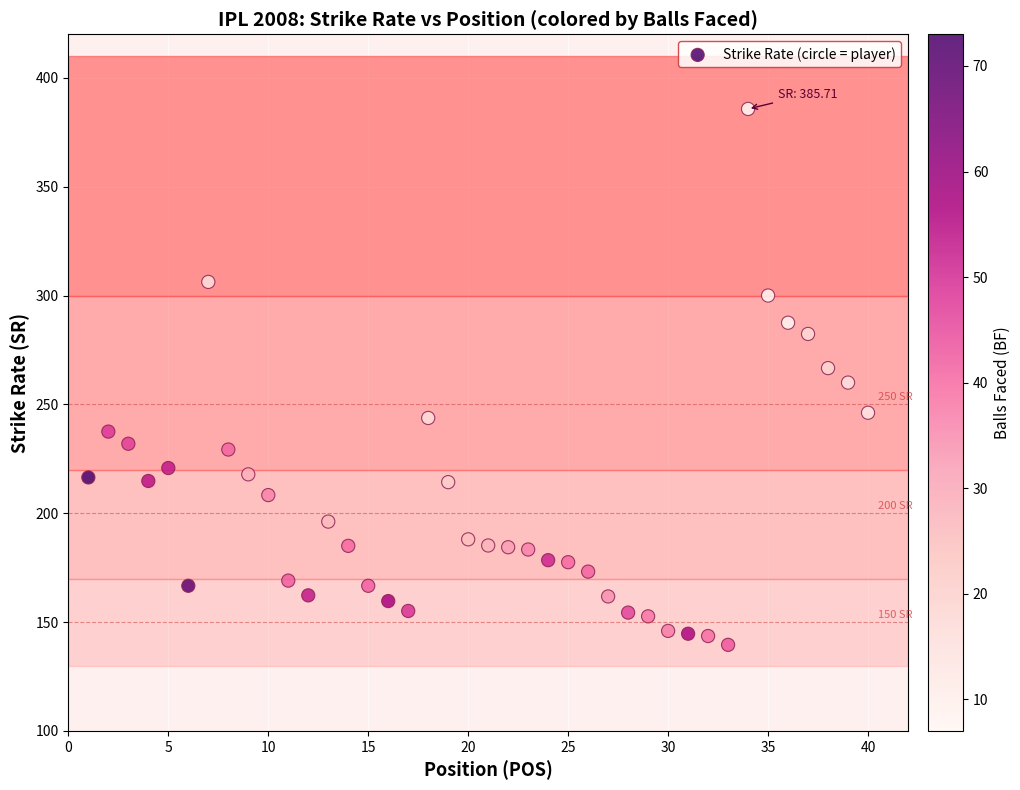

What is the range of Y values (max minus min)?

246.2